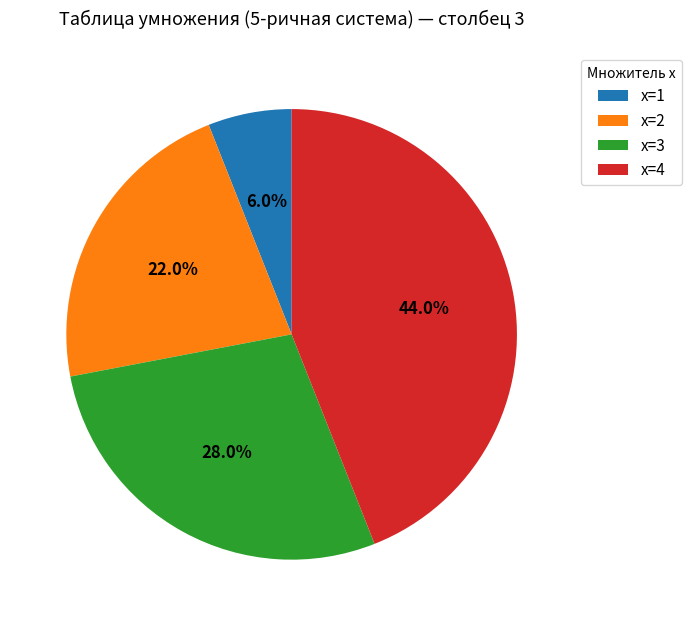

Is the sum of x=1 and x=3 greater than half?

No